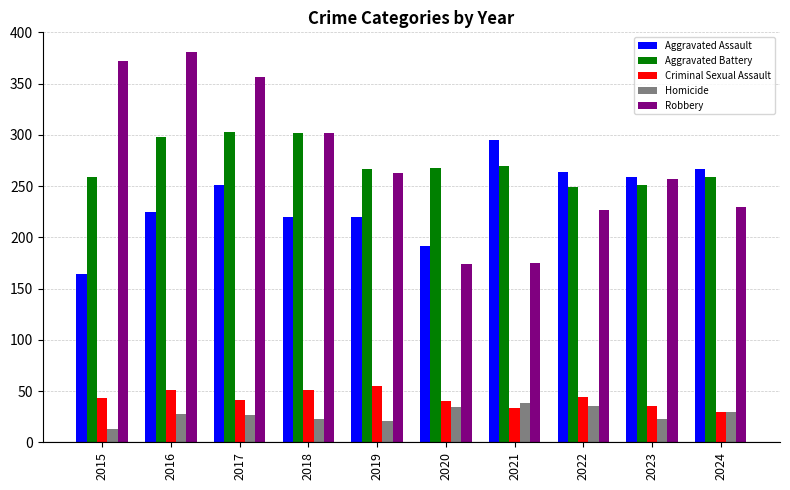

Is it true that Robbery equals 381 at 2016?

True